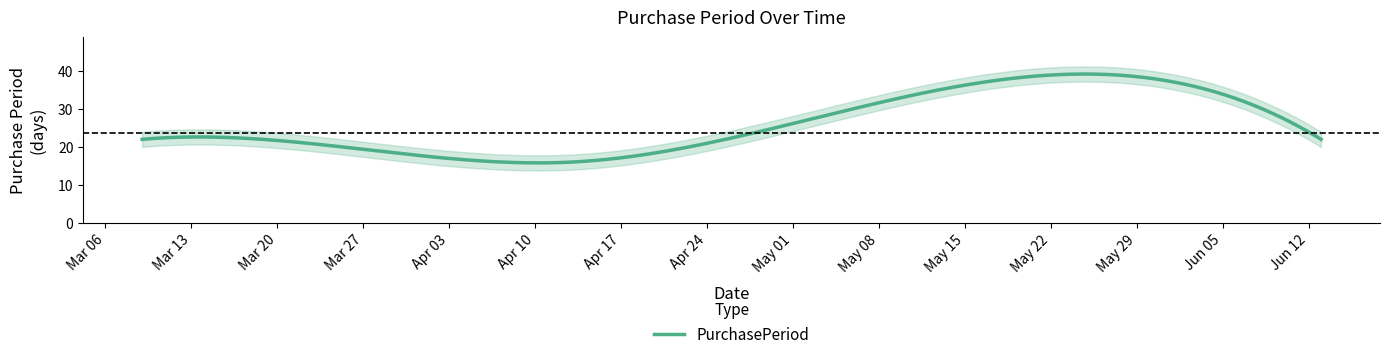

What is the lowest value of the PurchasePeriod series?

15.8